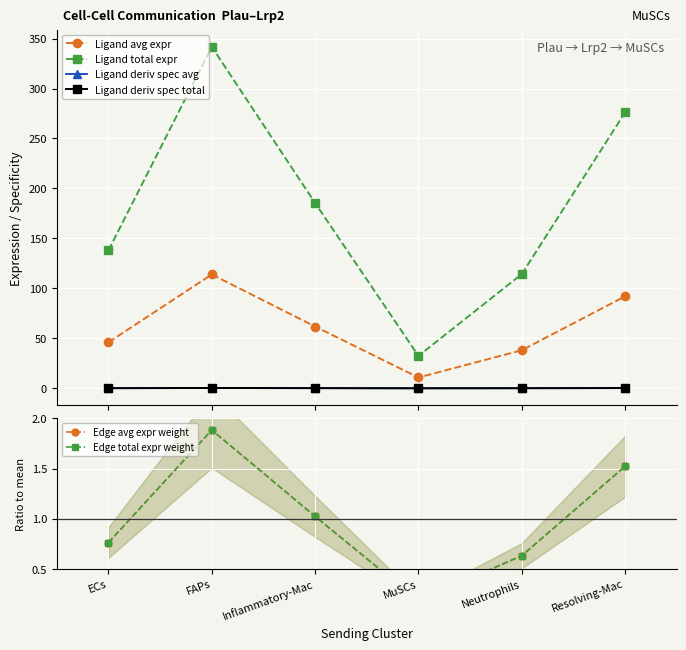

Does the chart display data point markers on the line(s)?

Yes